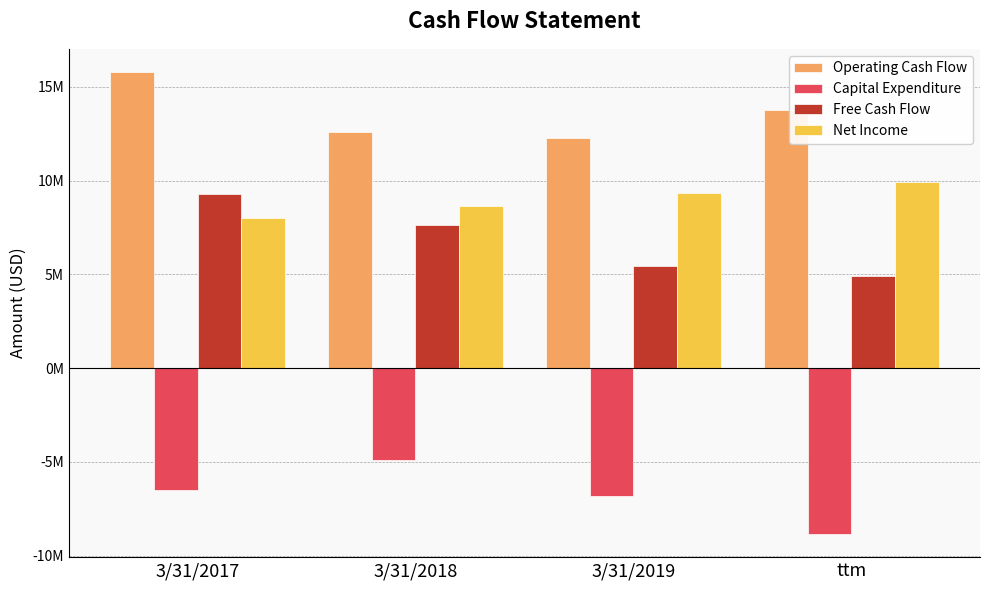

At which category is the sum across all series the highest?

3/31/2017